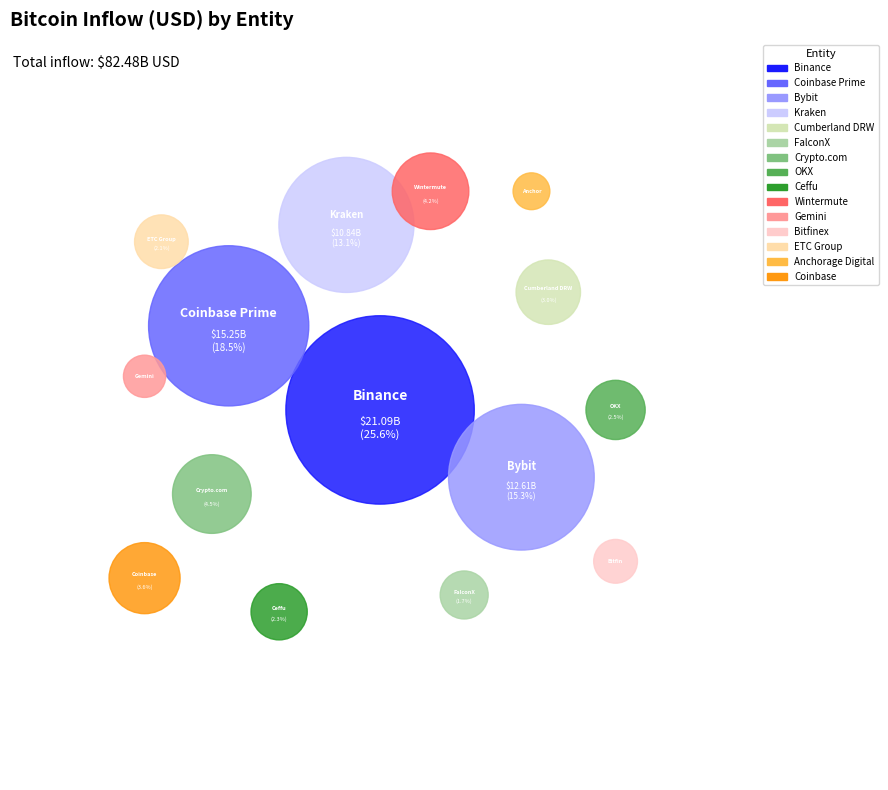

Is there a majority slice in this chart?

No